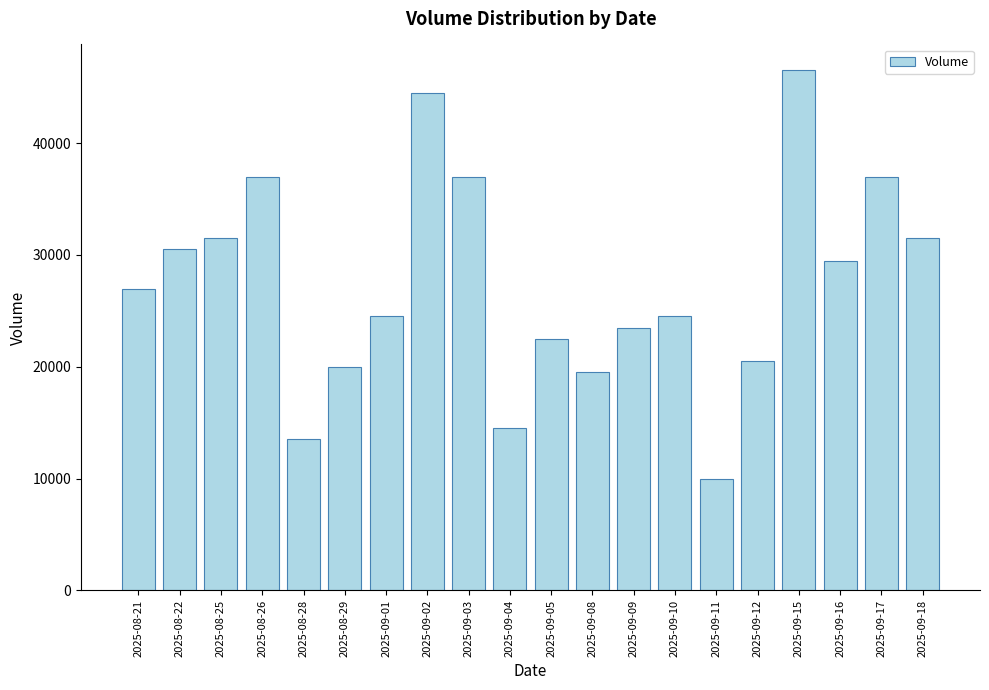

True or false: the data shows 22500 at 2025-09-05.

True